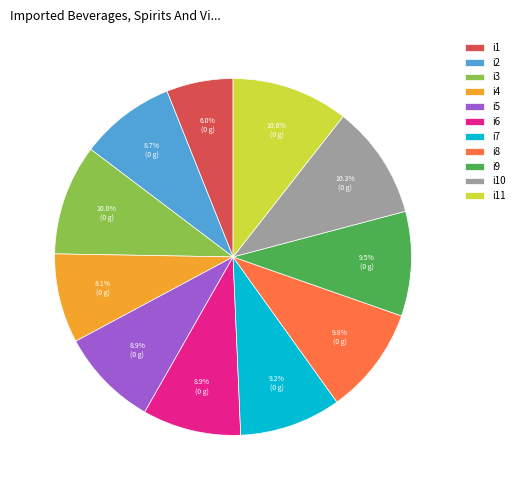

True or false: i3 accounts for 3% of the total.

False